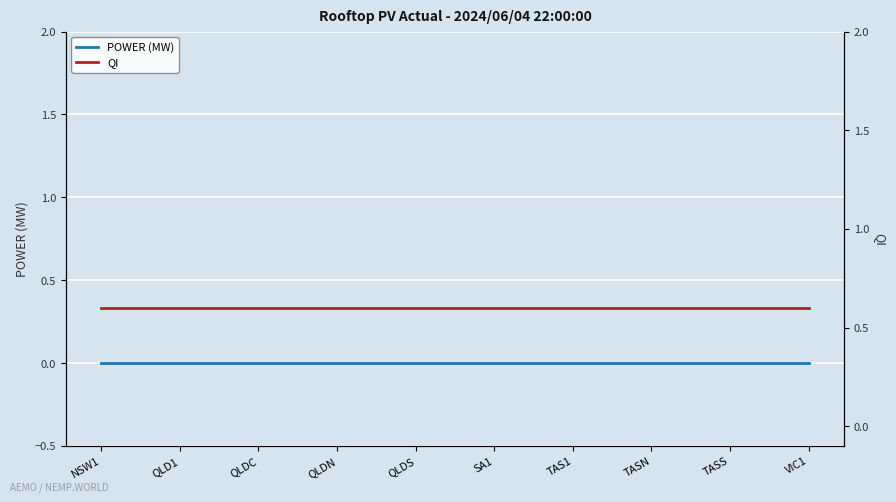

At how many categories does at least one series exceed 0?

10